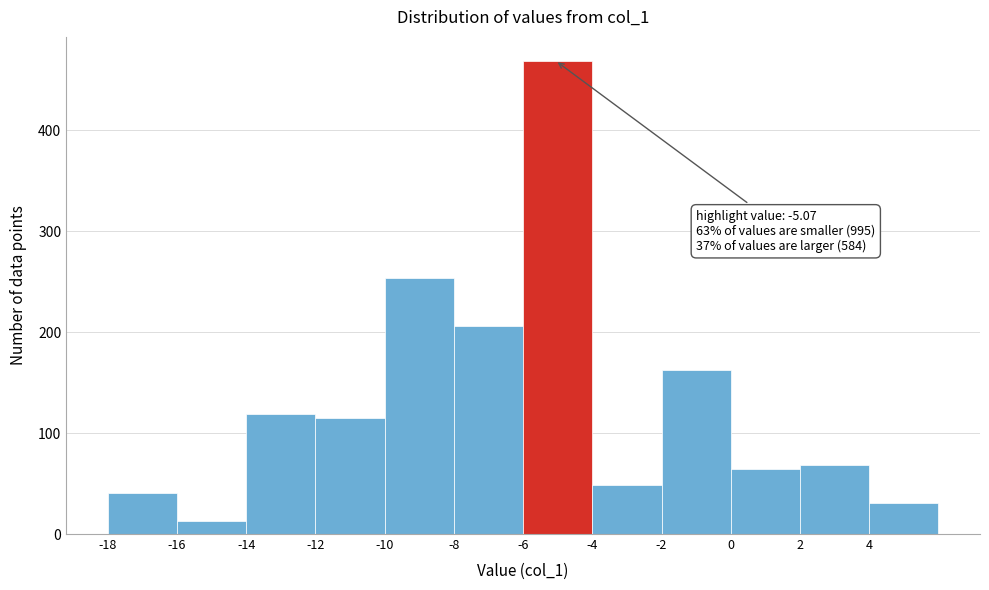

Over which range of the x-axis is the bar tallest?

-6 to -4